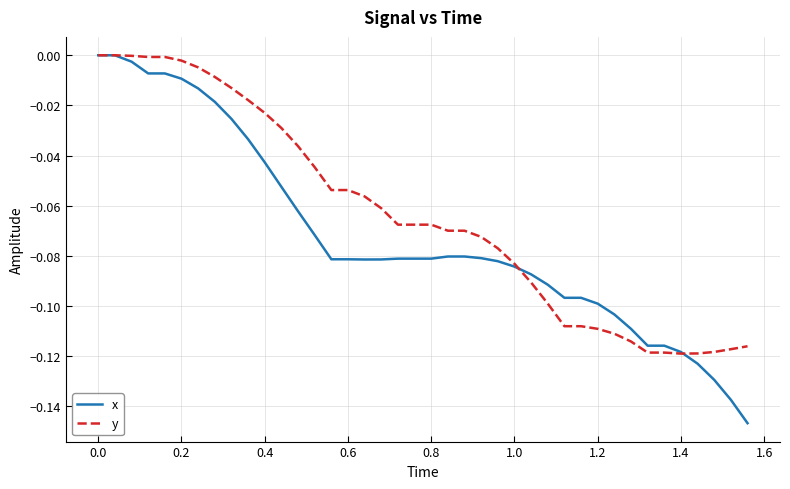

Which series has the largest total across all categories?

y